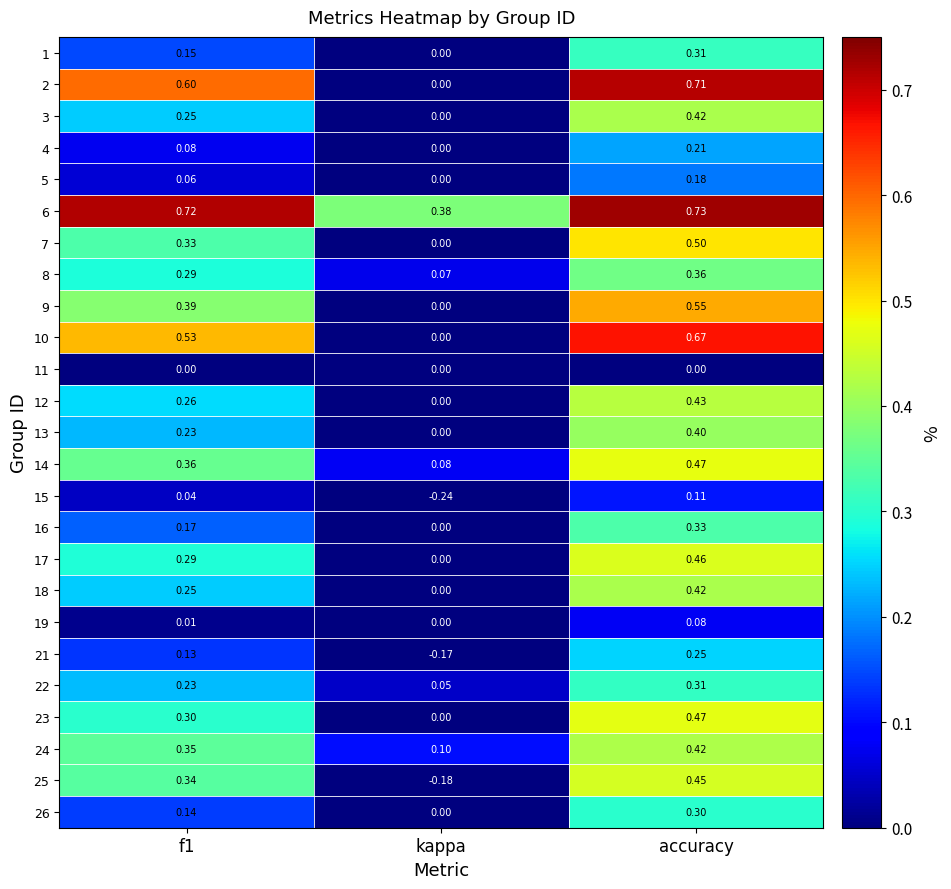

At which category is the sum across all series the highest?

accuracy